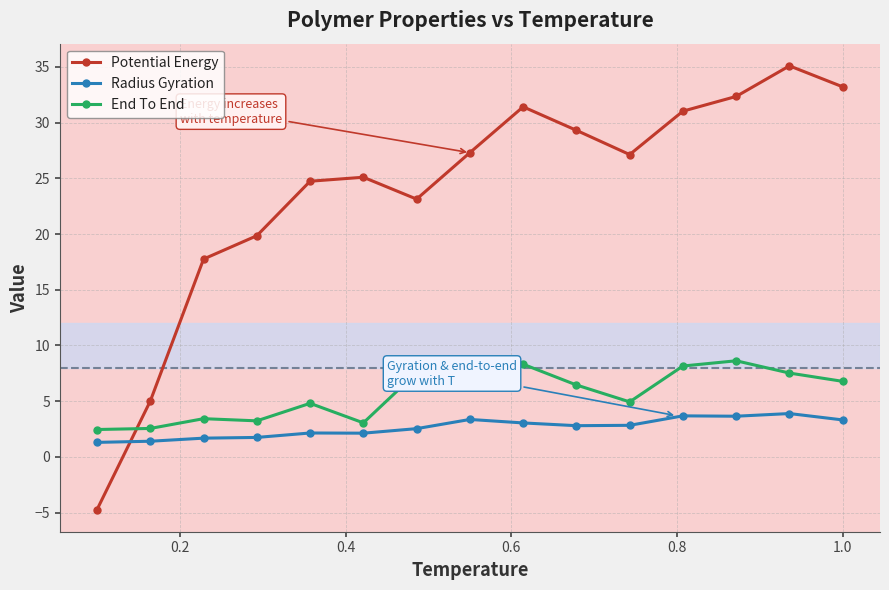

What is the value of the Radius Gyration point at the 12th from the left?

3.7